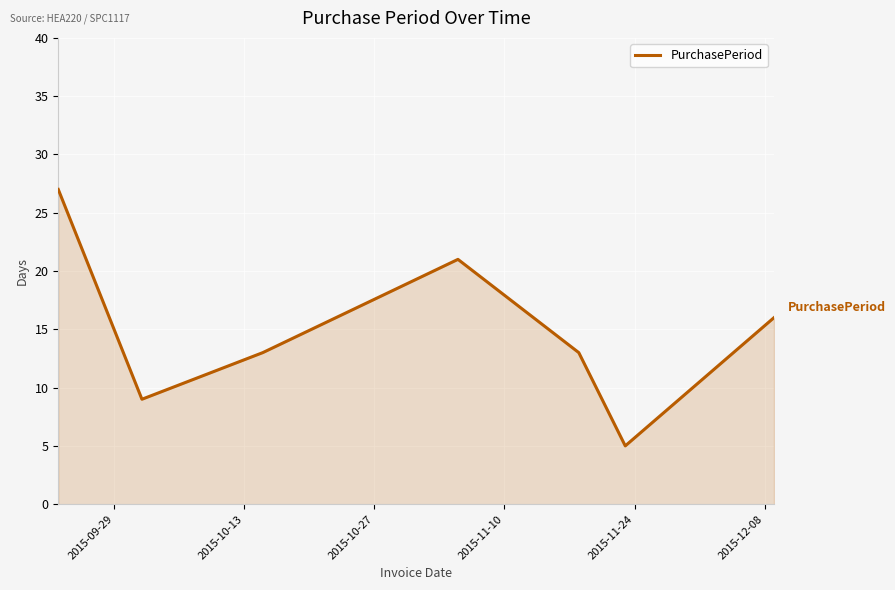

How many interior local valleys (lower than both neighbors) does the data have?

2